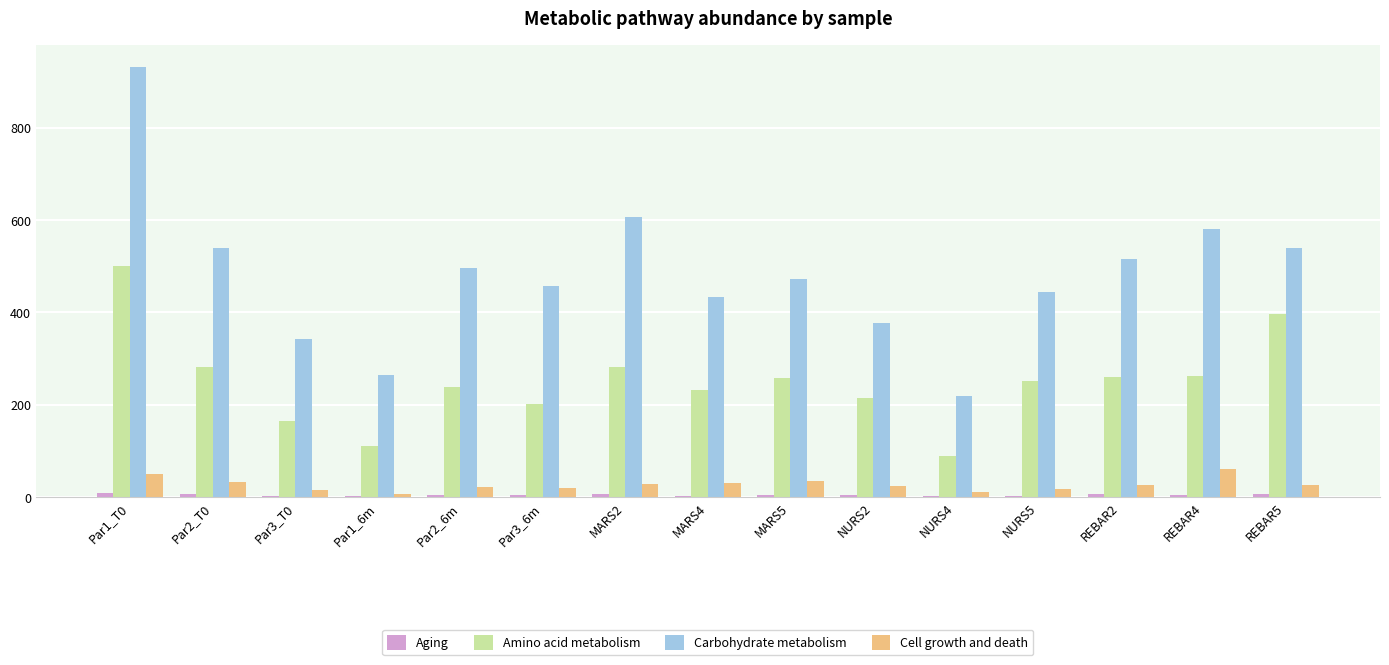

What is the sum of all Cell growth and death values?

402.4